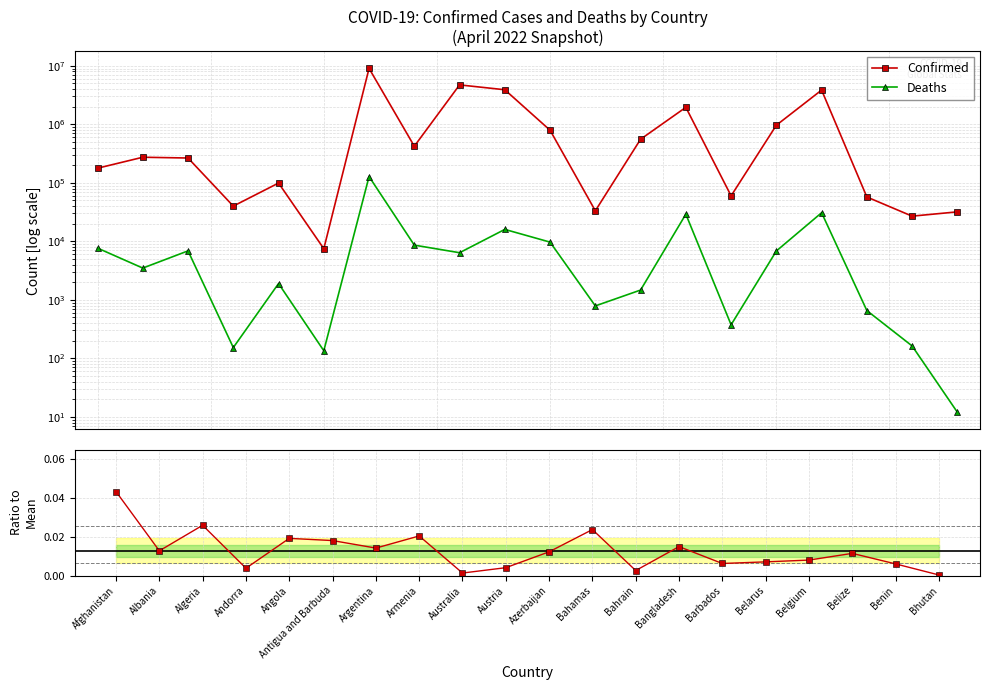

Which series has the widest spread of values?

Confirmed